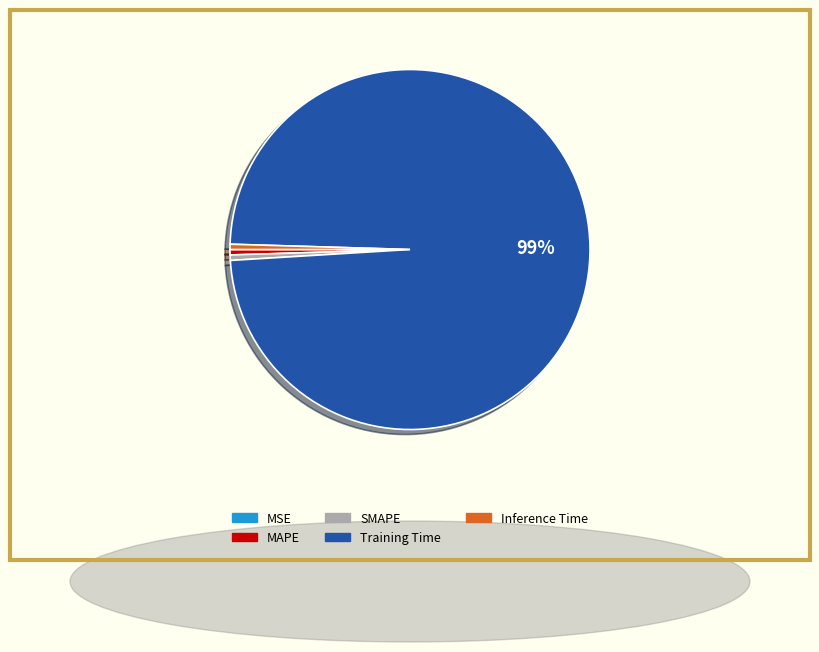

Does Training Time represent more than half of the total?

Yes